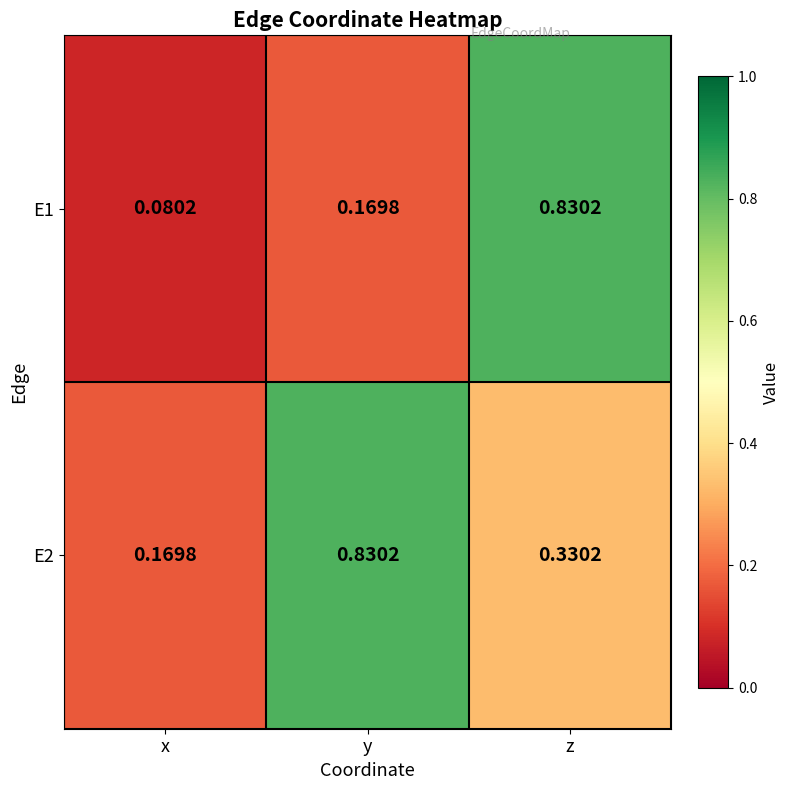

At which category is the sum across all series the highest?

z